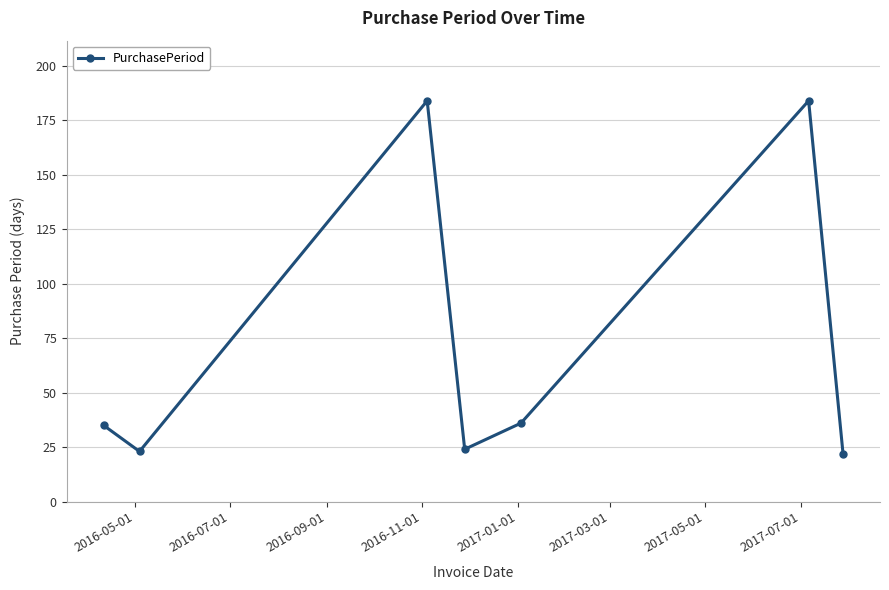

What is the difference between the maximum and minimum values?

162